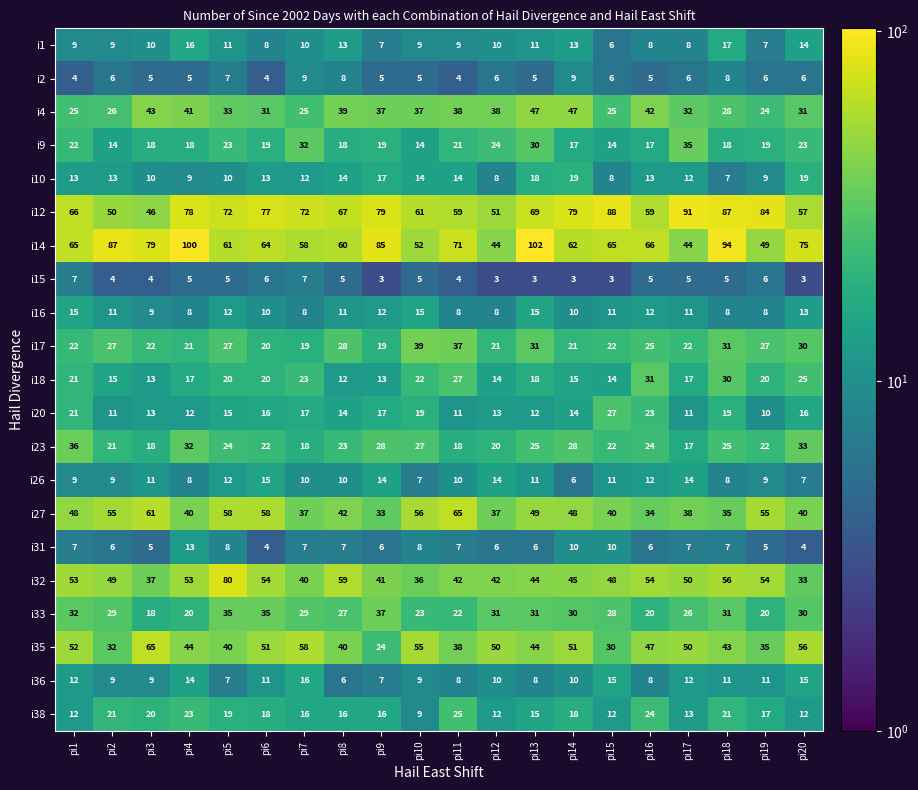

What is the difference between the i33 values at pi15 and pi13?

3